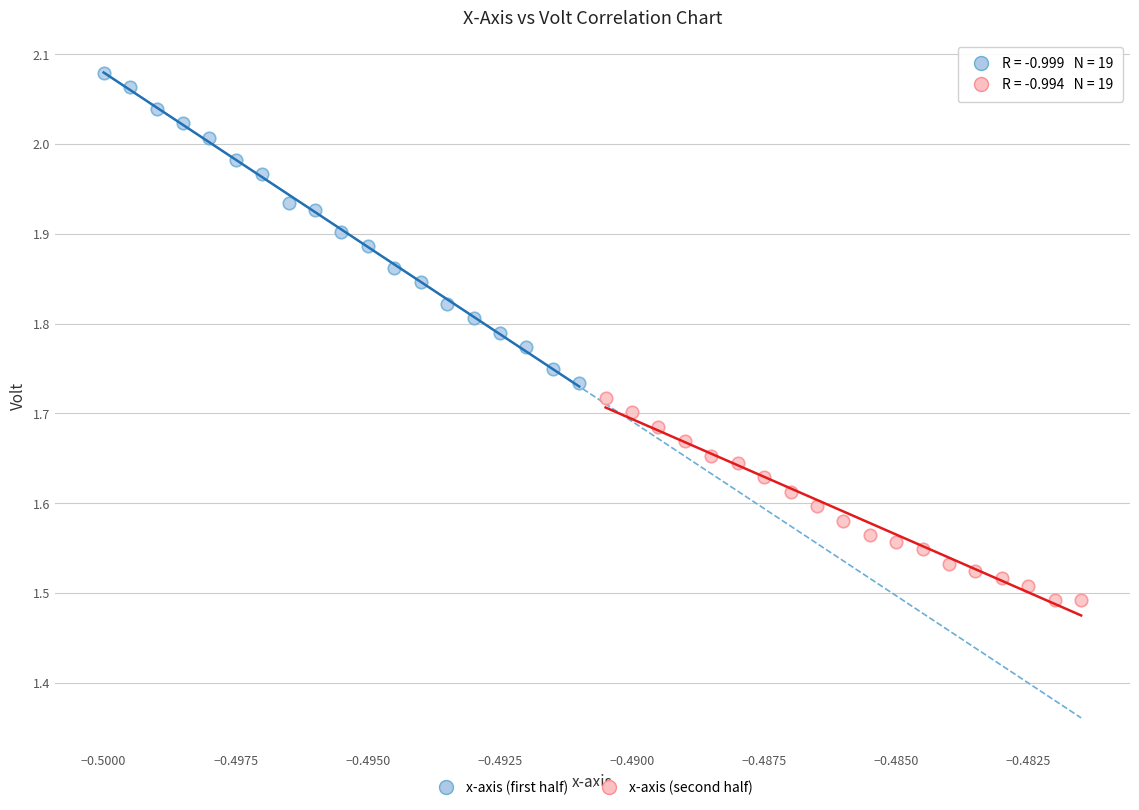

Which series contains the lowest Y value?

x-axis (second half)